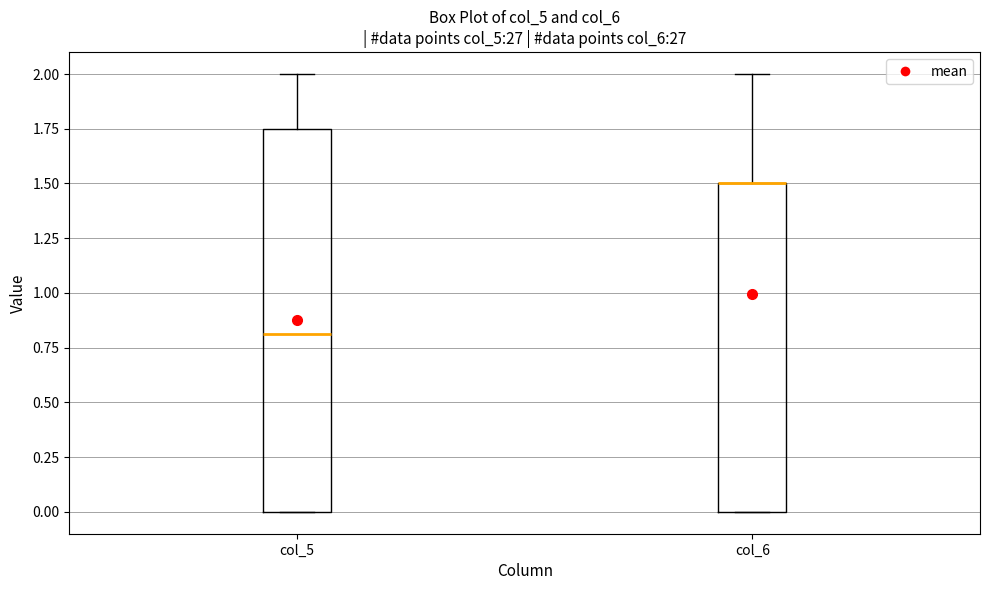

Reading left to right, transcribe this box plot: for each box, give where its median line is, the range the box spans, and where its two whiskers end, as read against the y-axis. The values are not printed on the chart, so give them approximately, as read against the axis.

col_5: median 0.80, box 0.00 to 1.75, whiskers 0.00 to 2.00
col_6: median 1.50 (drawn on the box's upper edge), box 0.00 to 1.50, whiskers 0.00 to 2.00